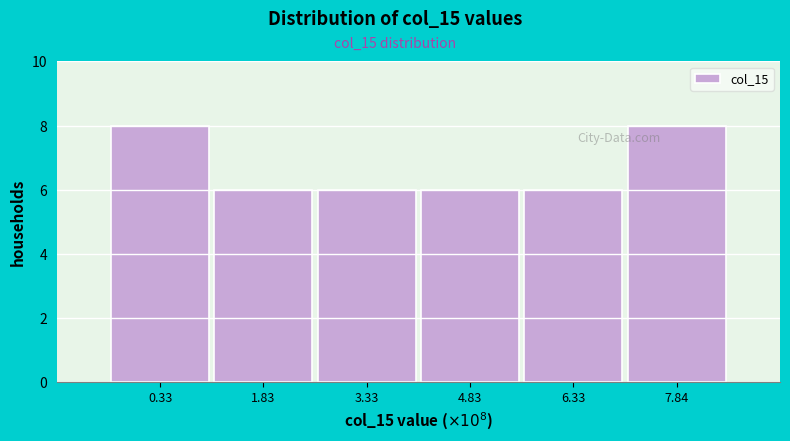

Reading right to left, transcribe all the data shown in this chart.

8	6	6	6	6	8